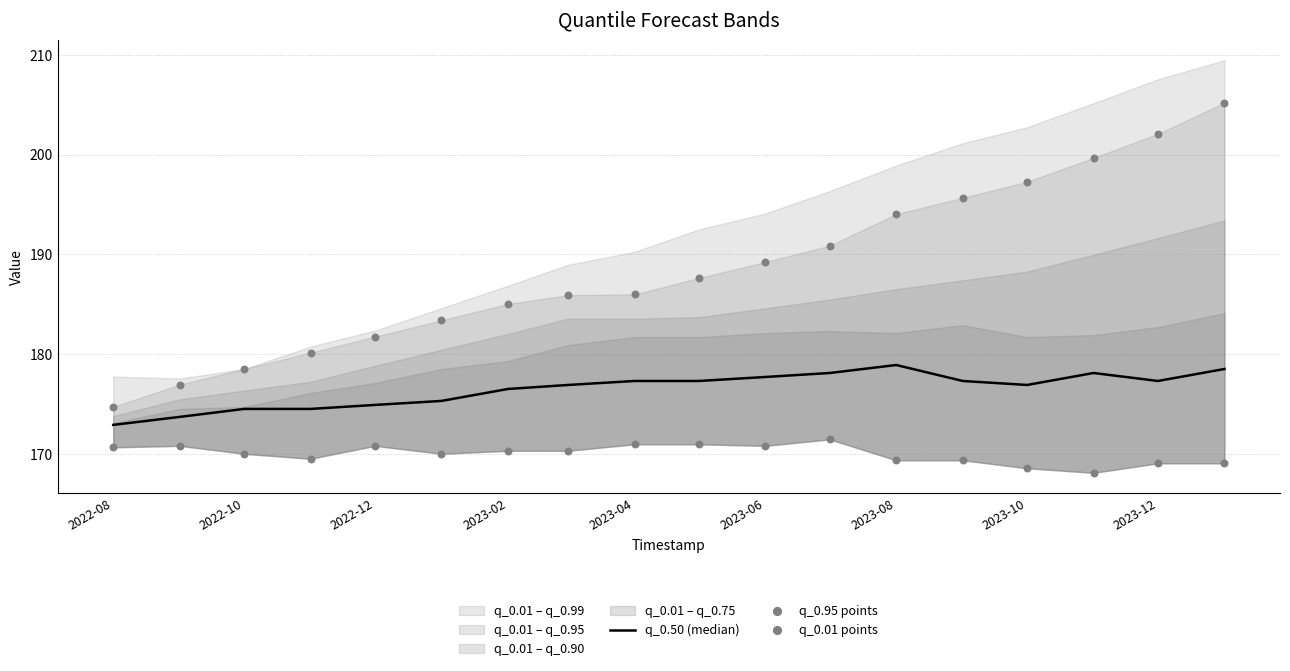

At how many categories does at least one series exceed 173?

18